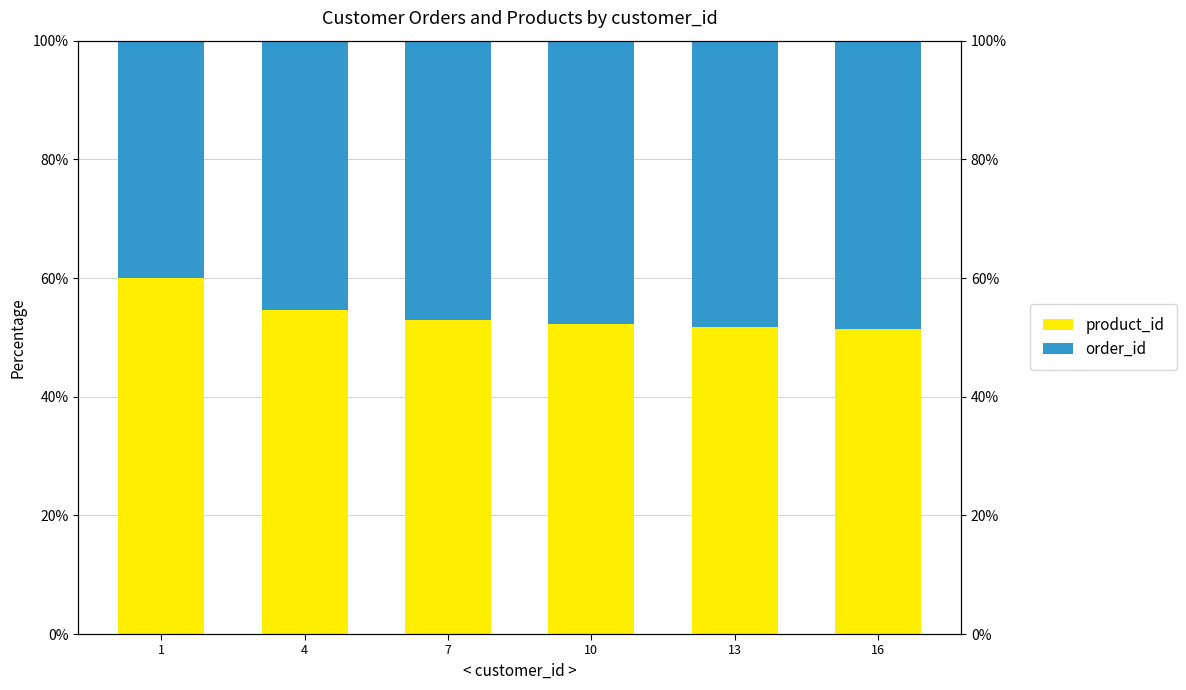

Which has a higher value, 16 or 1?

1